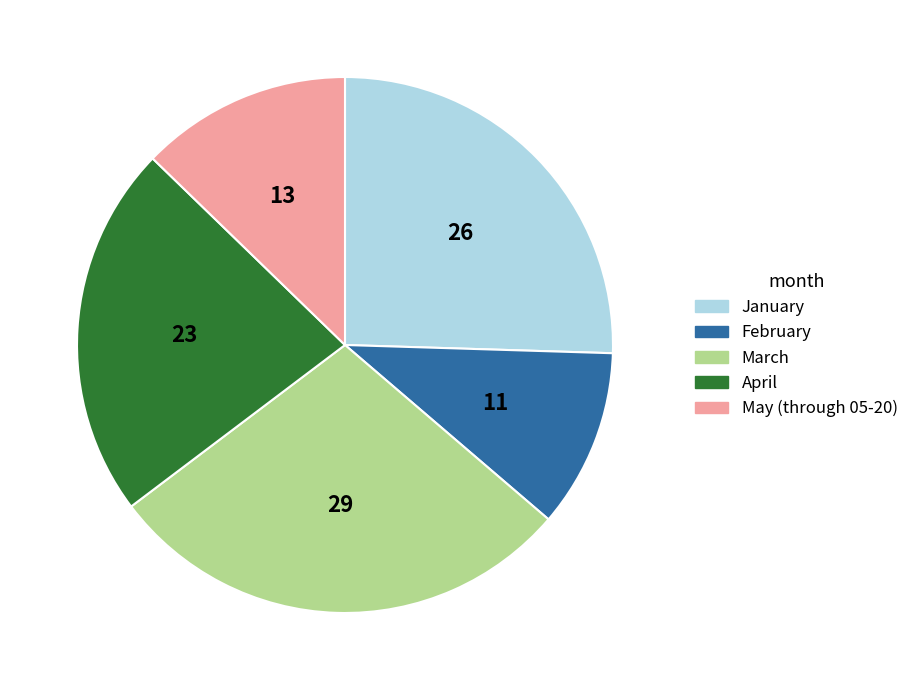

How many segments does this pie chart have?

5